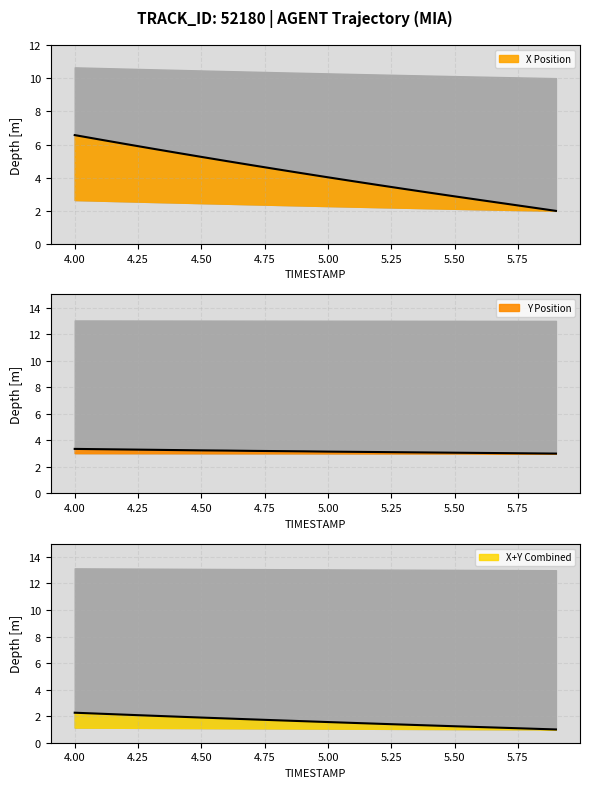

How many intersections are there between Y and X?

1